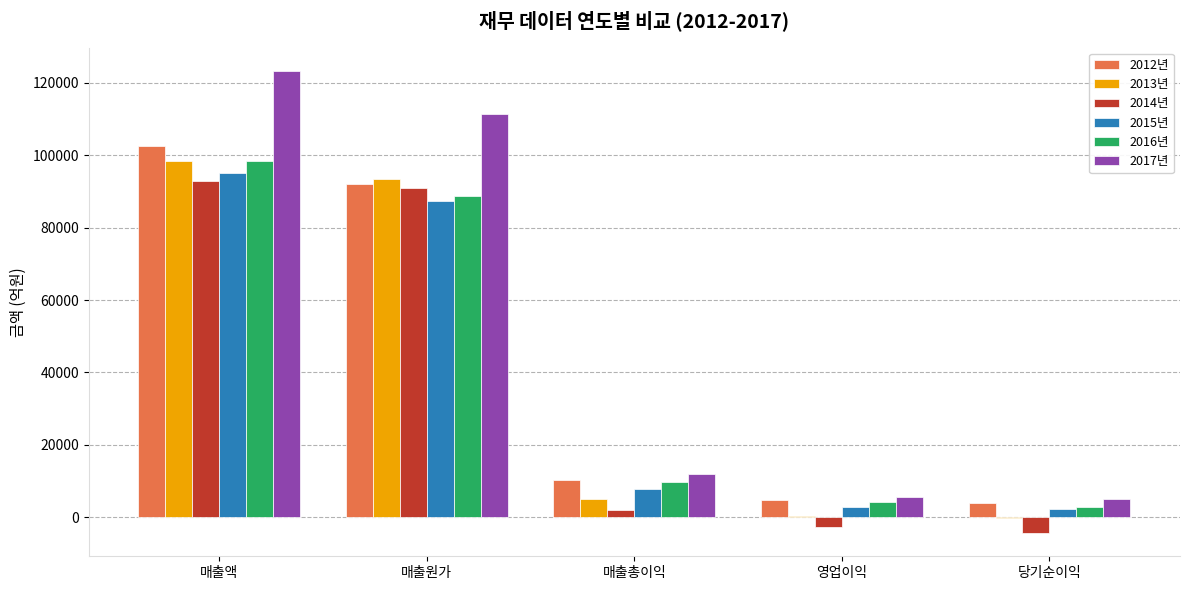

Where is 2015년 nearest to the value 48653?

매출원가